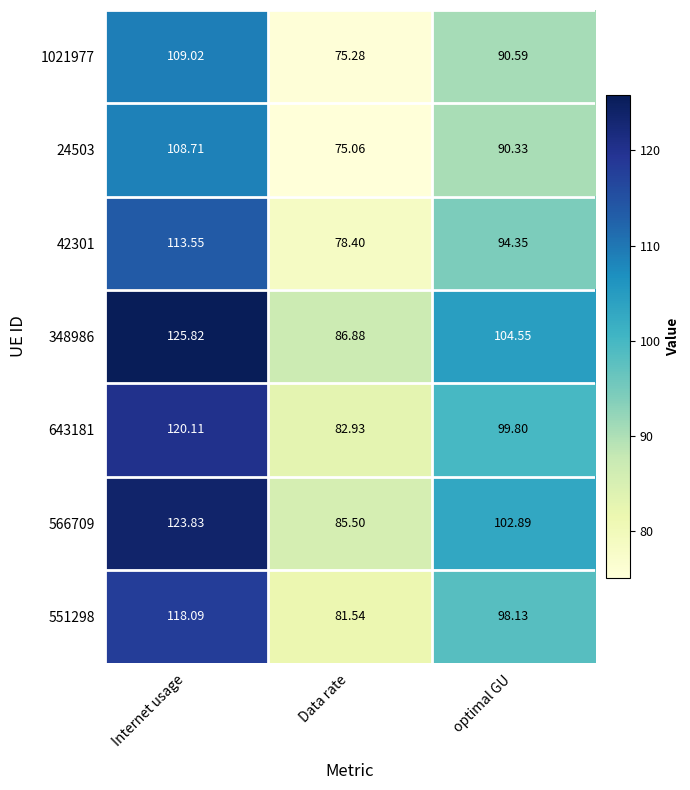

Rank the categories by 643181 value from highest to lowest.

Internet usage, optimal GU, Data rate